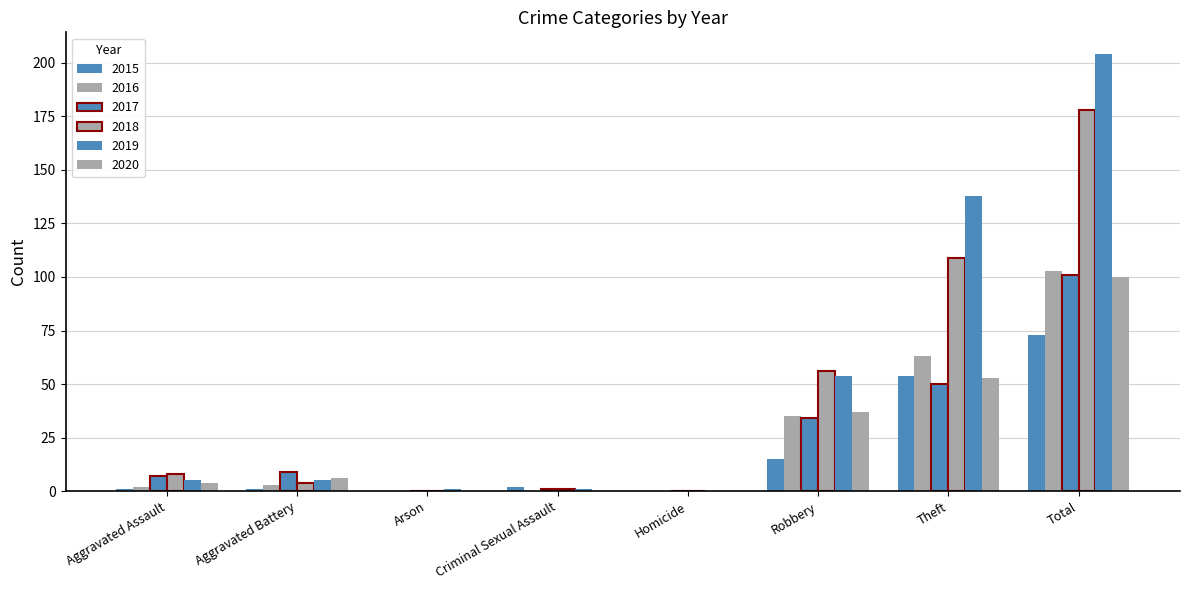

True or false: 2016 has a value of 1 at Aggravated Assault.

False